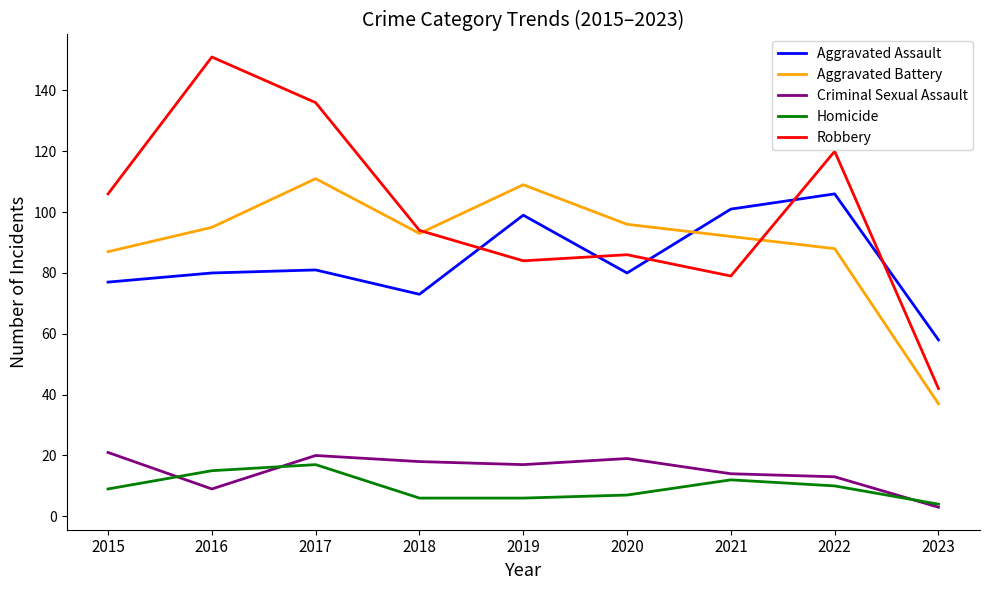

Which series has the largest total across all categories?

Robbery